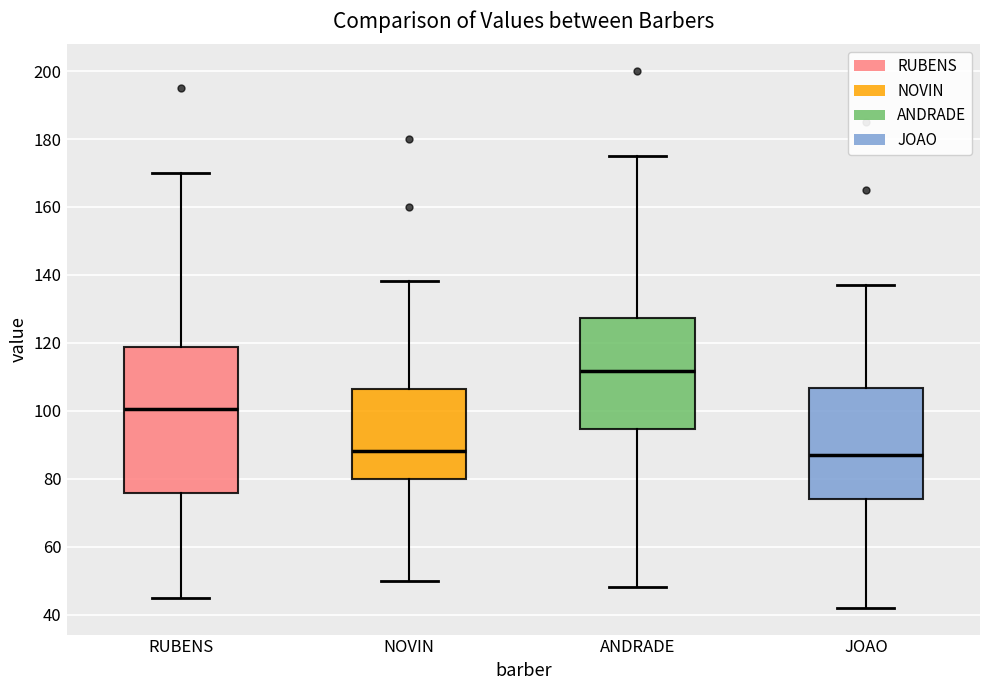

Reading left to right, read every box against the y-axis: the position of its median line, the range the box covers, and the ends of its whiskers. The values are not printed on the chart, so give them approximately, as read against the axis.

RUBENS: median 100, box 76 to 118, whiskers 46 to 170
NOVIN: median 88, box 80 to 106, whiskers 50 to 138
ANDRADE: median 112, box 94 to 128, whiskers 48 to 176
JOAO: median 86, box 74 to 106, whiskers 42 to 136